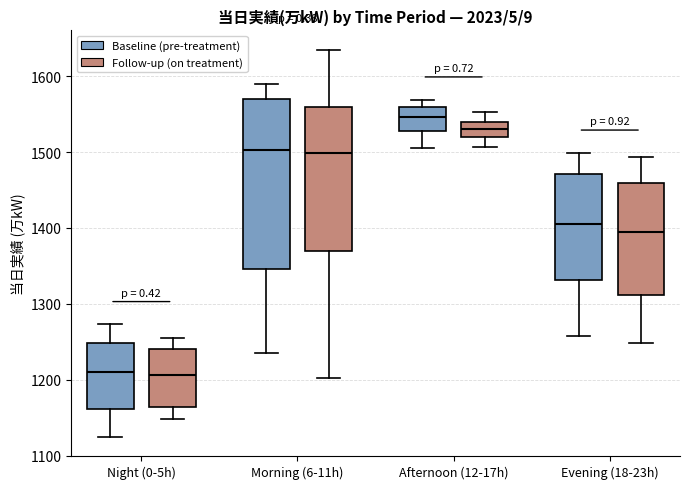

Which box is the tallest, from its lower edge to its upper edge?

Morning (6-11h) (Baseline (pre-treatment))